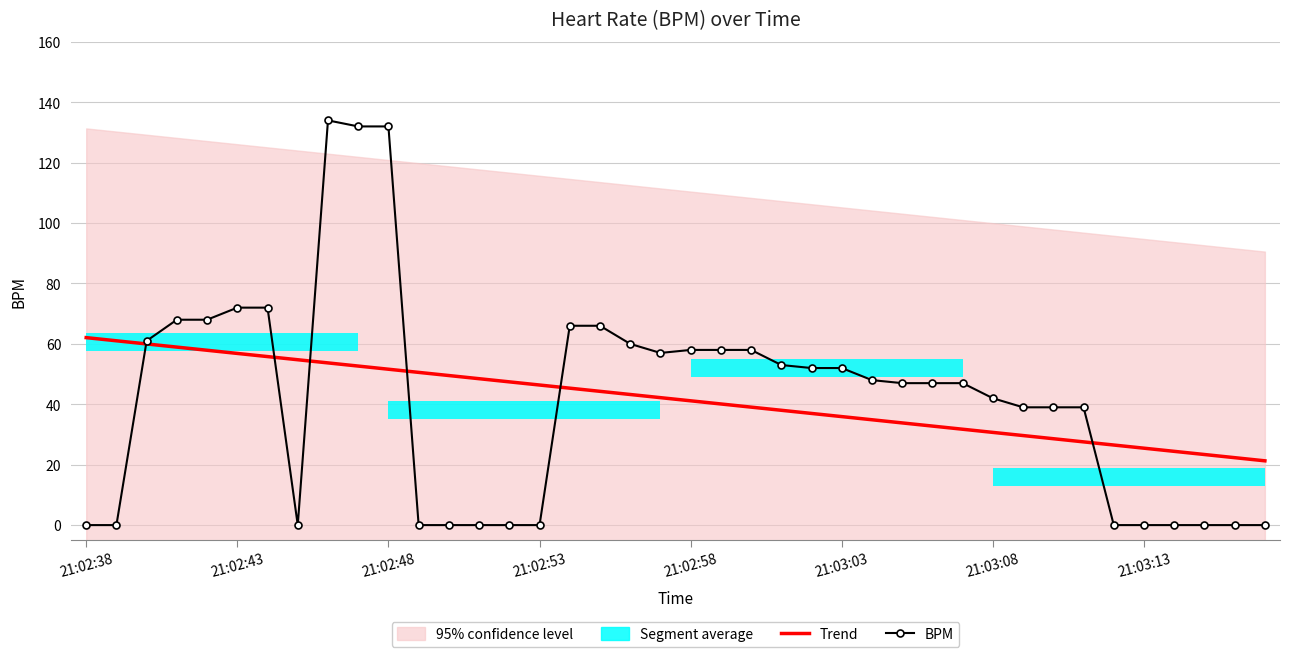

What value does the Trend series have at 21:02:48?

51.6